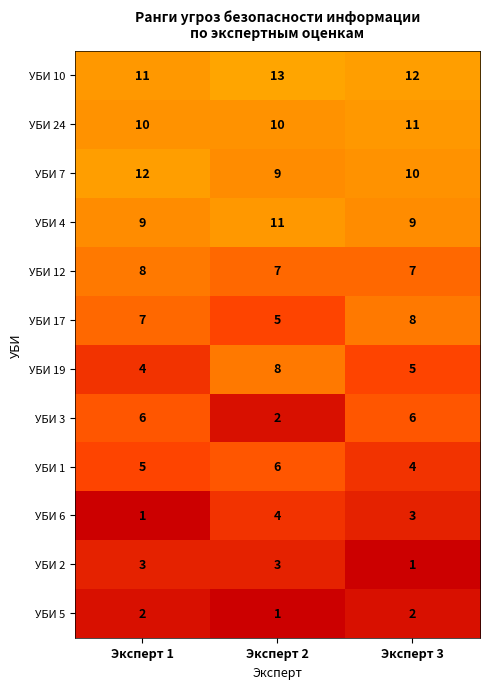

What is the total value across all series at Эксперт 3?

78